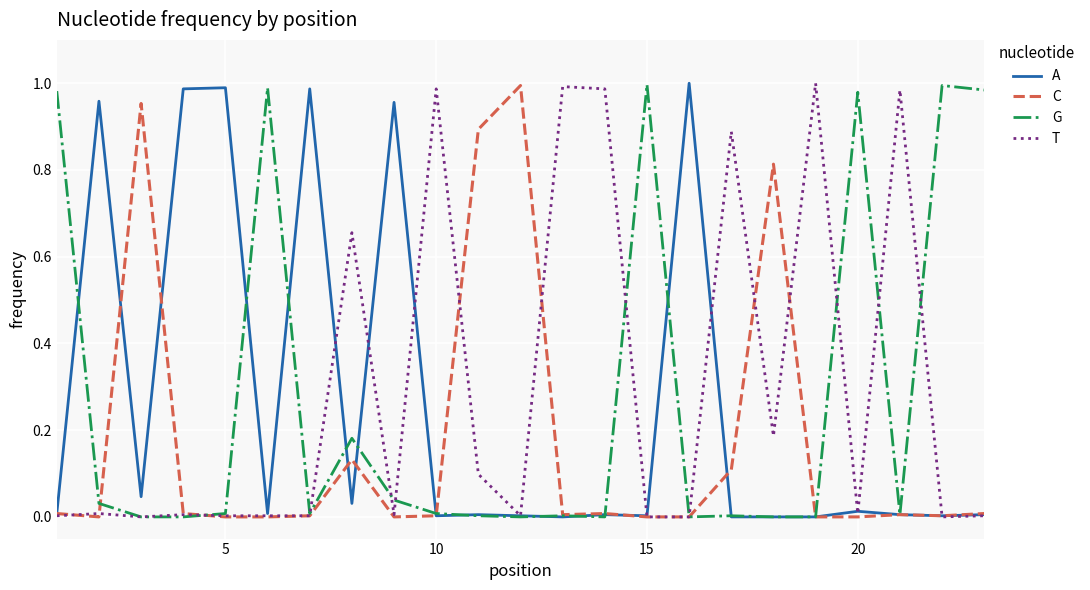

Reading right to left, transcribe all the data shown in this chart.

A: 0.0	0.0	0.0	0.0	0.0	0.0	0.0	1.0	0.0	0.0	0.0	0.0	0.0	0.0	1.0	0.0	1.0	0.0	1.0	1.0	0.0	1.0	0.0
C: 0.0	0.0	0.0	0.0	0.0	0.8	0.1	0.0	0.0	0.0	0.0	1.0	0.9	0.0	0.0	0.1	0.0	0.0	0.0	0.0	1.0	0.0	0.0
G: 1.0	1.0	0.0	1.0	0.0	0.0	0.0	0.0	1.0	0.0	0.0	0.0	0.0	0.0	0.0	0.2	0.0	1.0	0.0	0.0	0.0	0.0	1.0
T: 0.0	0.0	1.0	0.0	1.0	0.2	0.9	0.0	0.0	1.0	1.0	0.0	0.1	1.0	0.0	0.7	0.0	0.0	0.0	0.0	0.0	0.0	0.0